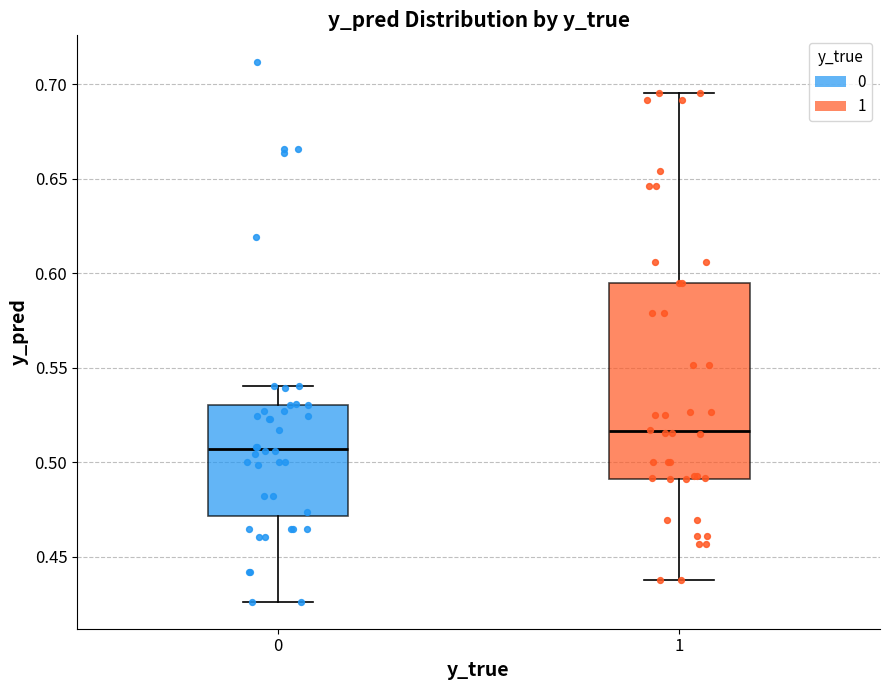

Reading left to right, read every box against the y-axis: the position of its median line, the range the box covers, and the ends of its whiskers. The values are not printed on the chart, so give them approximately, as read against the axis.

0: median 0.505, box 0.470 to 0.530, whiskers 0.425 to 0.540
1: median 0.515, box 0.490 to 0.595, whiskers 0.440 to 0.695